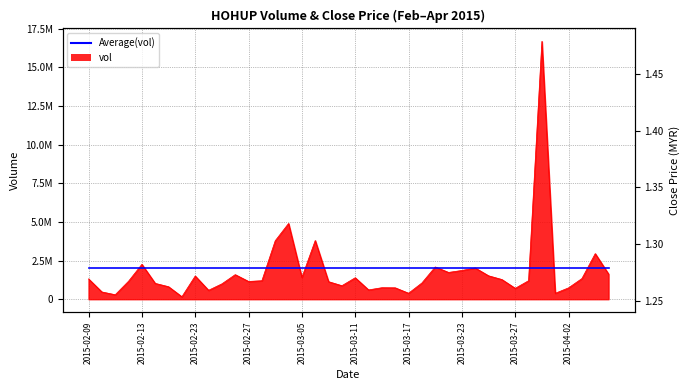

True or false: the data shows 577000 at 2015-02-24.

True